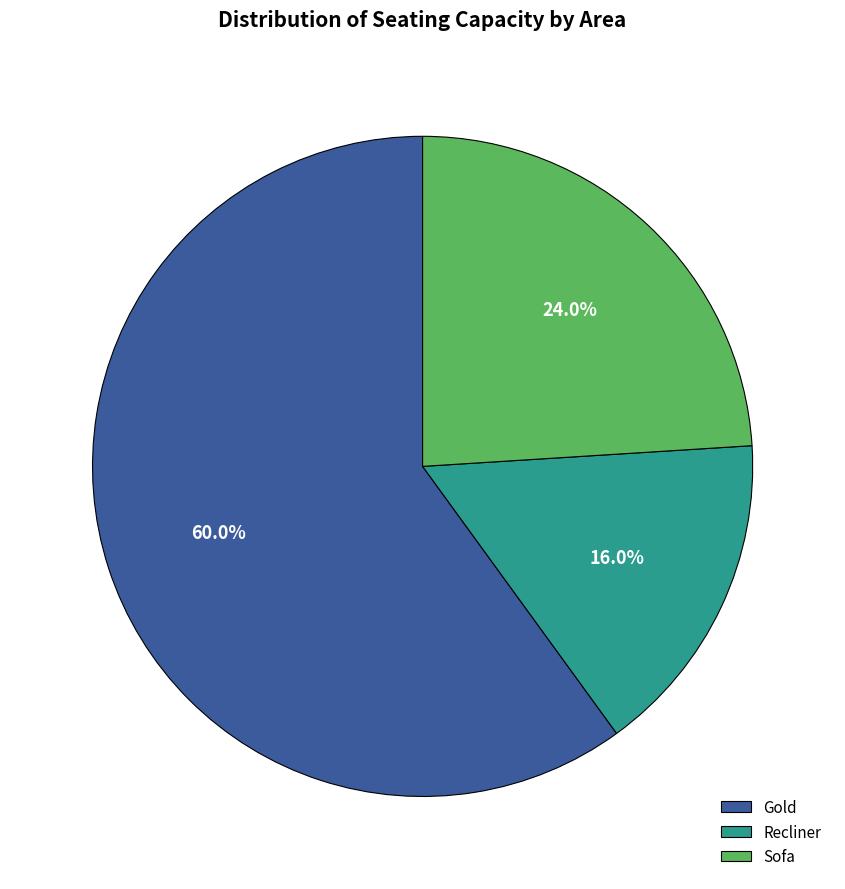

To the nearest percent, what is the difference between the largest and smallest slice percentages?

44%